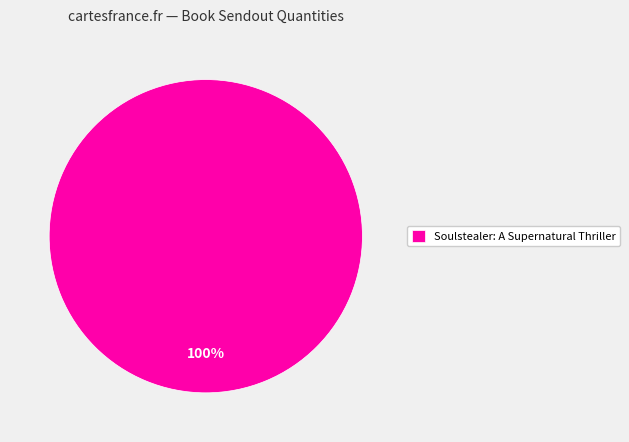

Rank the categories by value from lowest to highest.

Soulstealer: A Supernatural Thriller